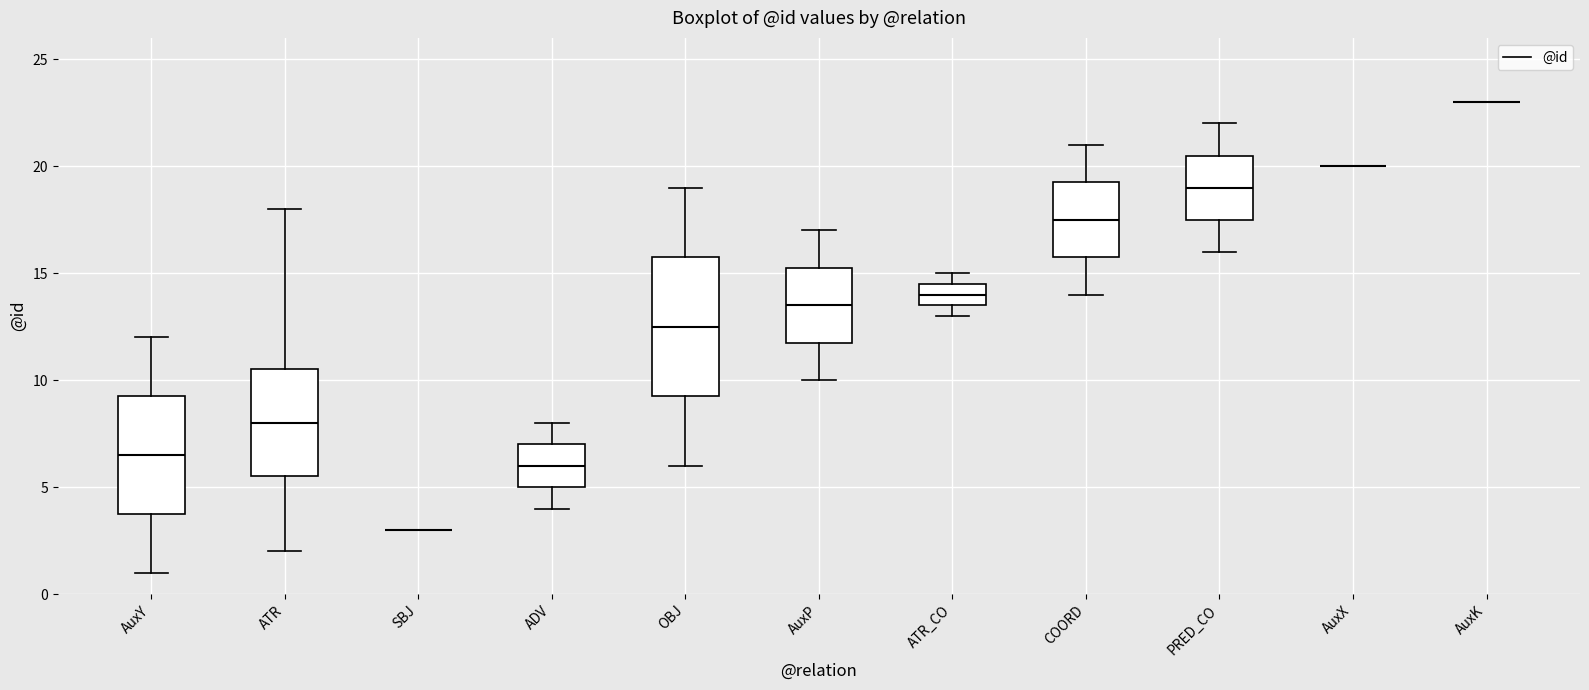

Which box is the tallest, from its lower edge to its upper edge?

OBJ